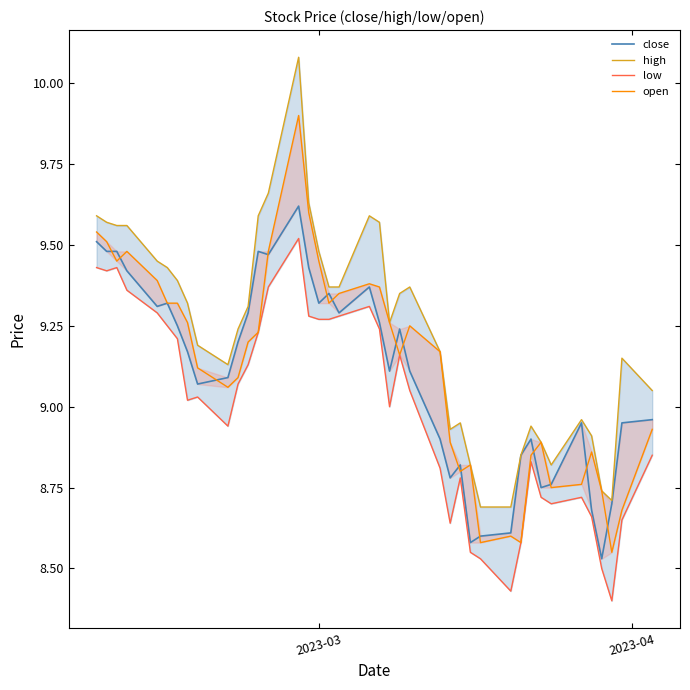

What is the sum of all open values?

364.9